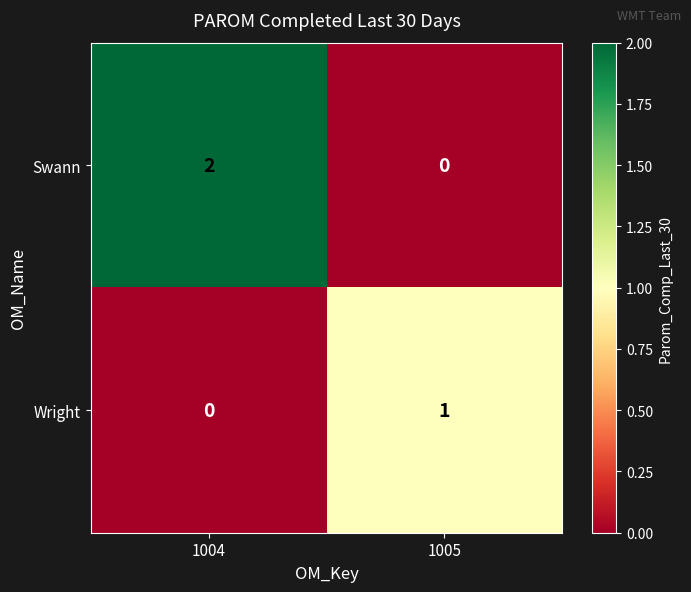

What is the spread (max minus min) of values at 1004?

2